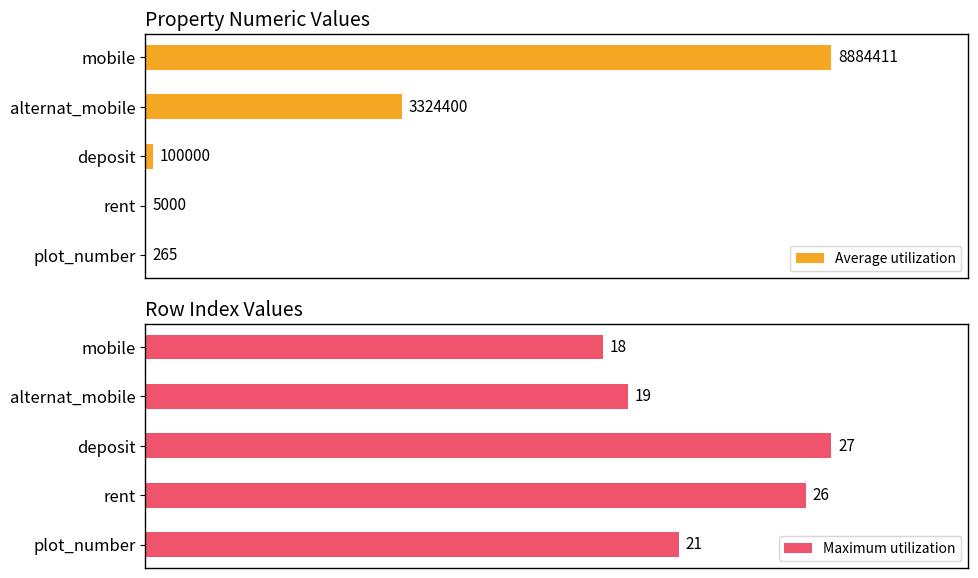

Reading right to left, extract all data points from this chart.

Average utilization: 8884411	3324400	100000	5000	265
Maximum utilization: 18	19	27	26	21